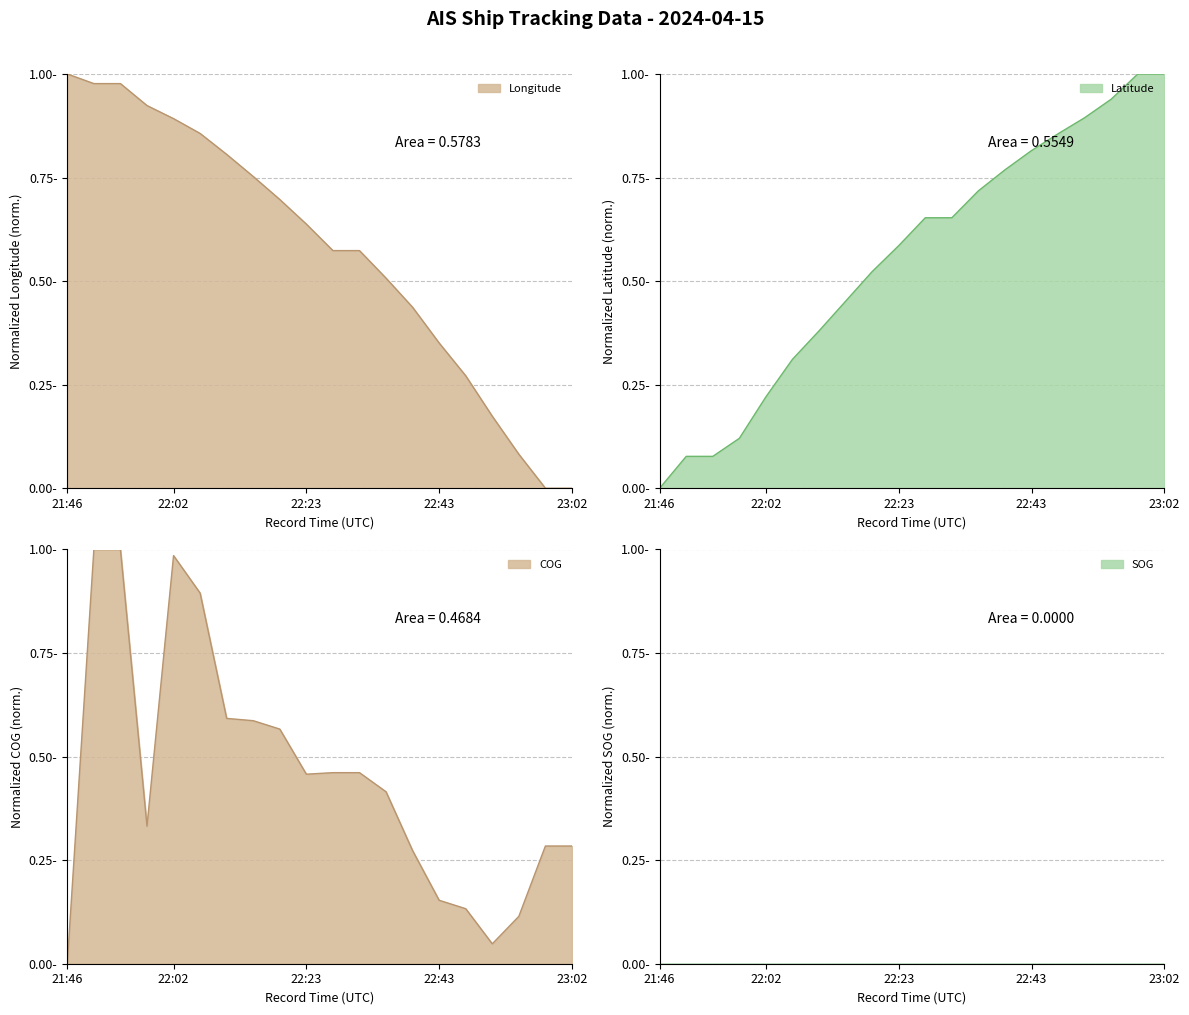

Between 22:18 and 23:02, which series saw the biggest shift?

Longitude